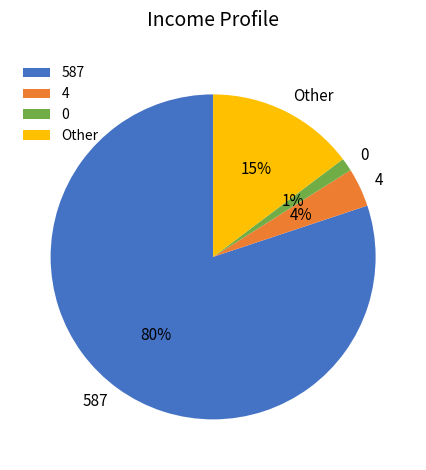

Count the number of slices in the pie.

4